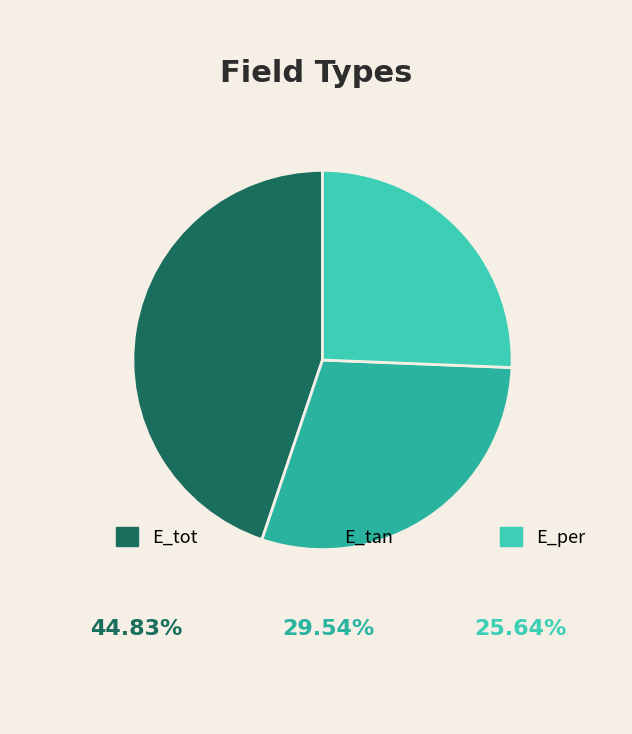

What is the smallest slice in the pie chart?

E_per